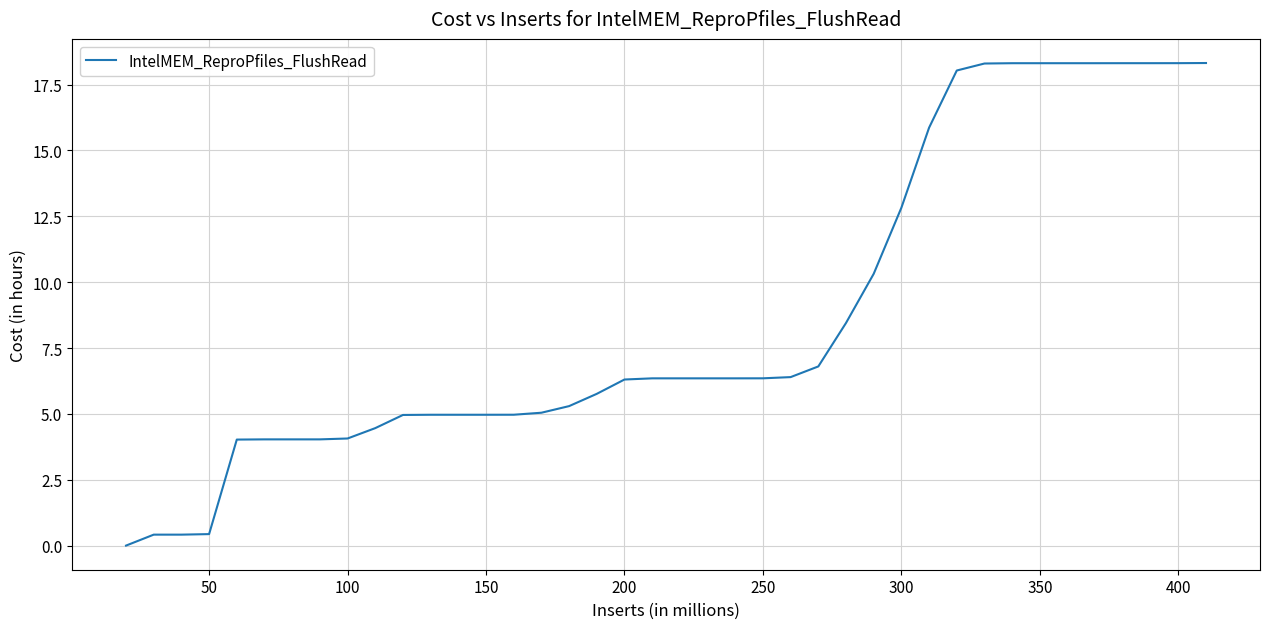

What is the sum of all values?

348.5